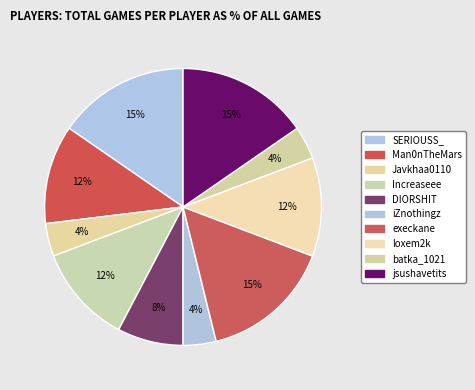

Is it true that SERIOUSS_ is 4% of the pie?

False